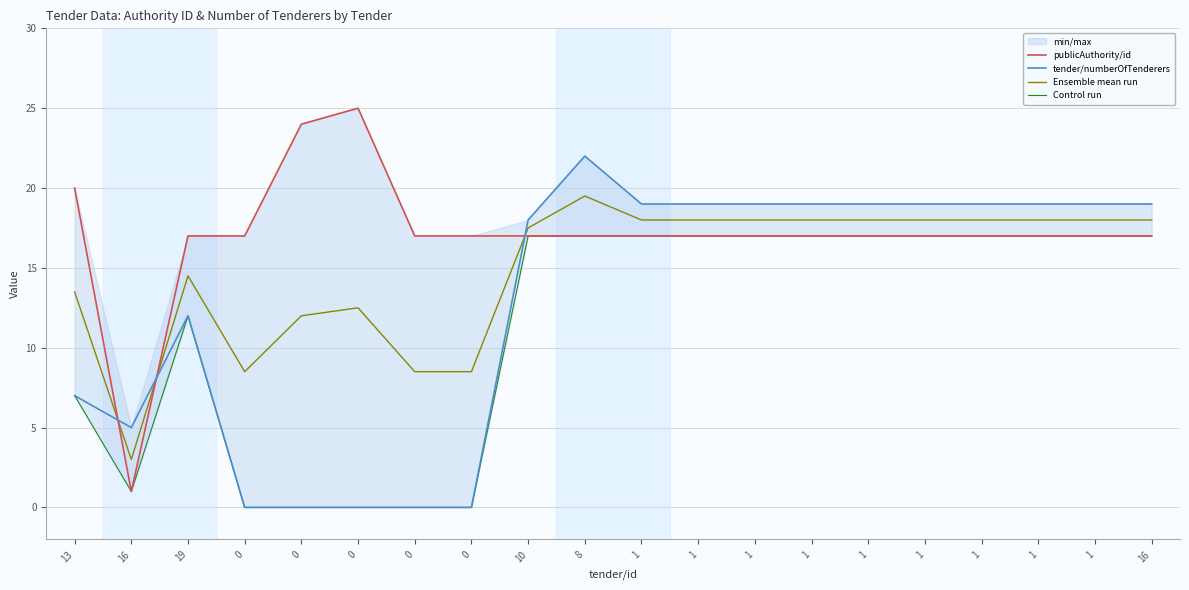

What is the average value of the Control run series?

11.2